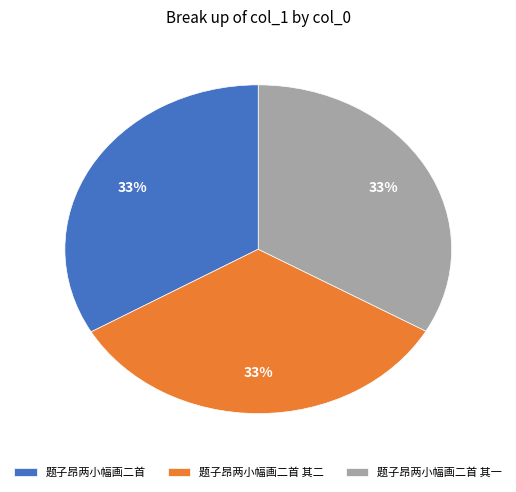

Is there any slice that represents more than half of the pie?

No